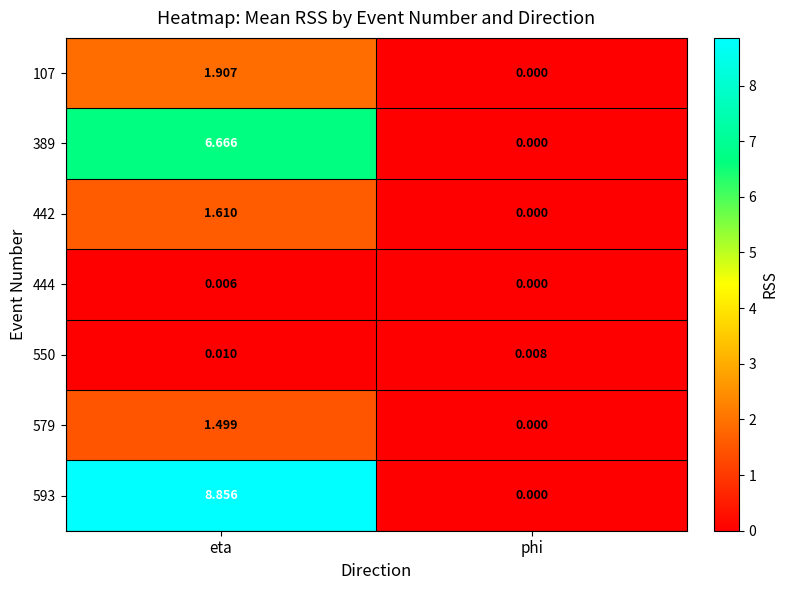

At which label does 107 reach its peak?

eta